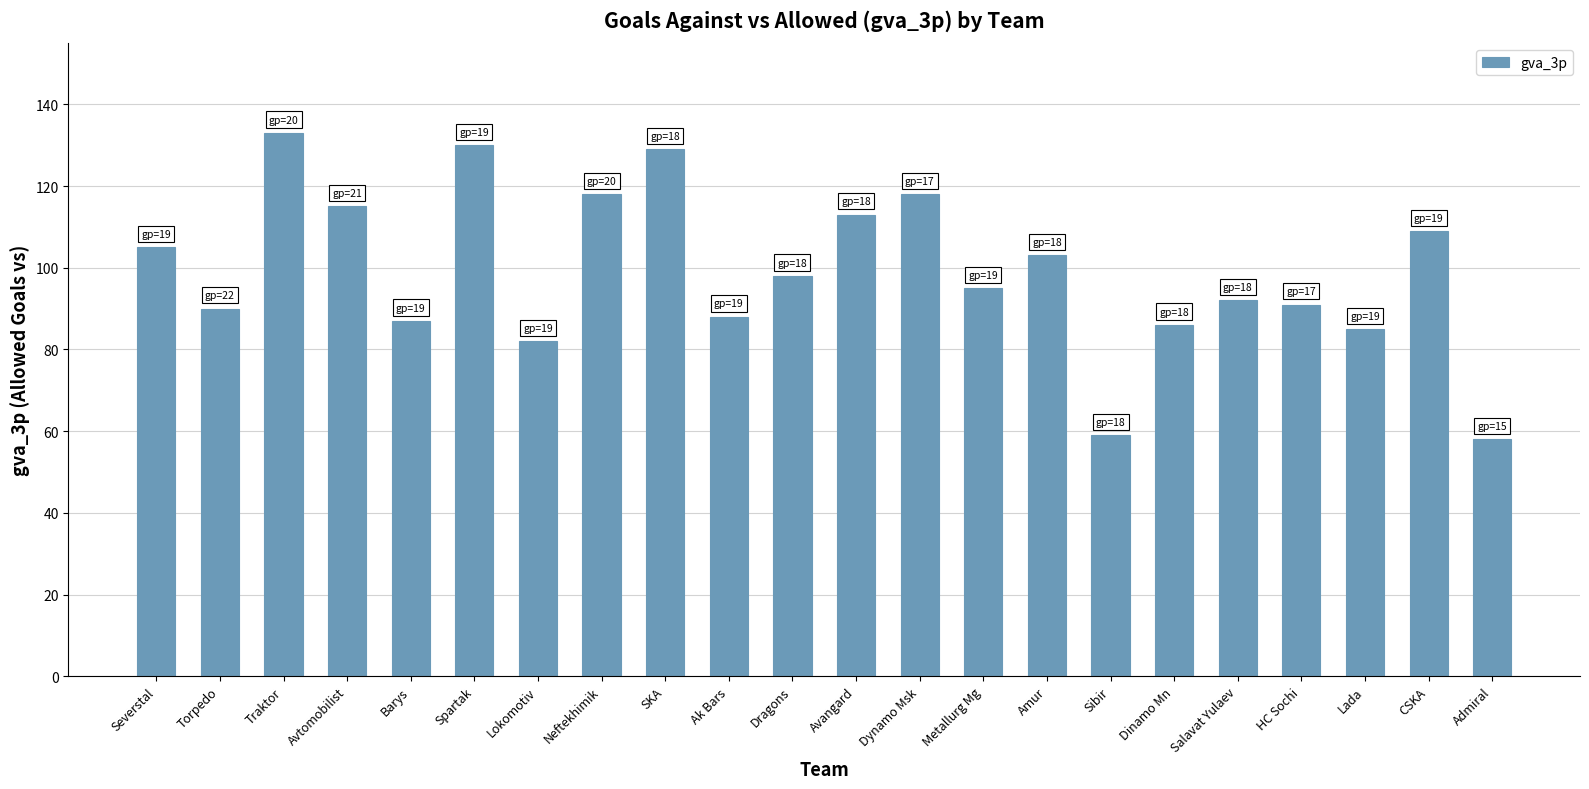

The chart shows a value of 98 at Dragons. True or false?

True